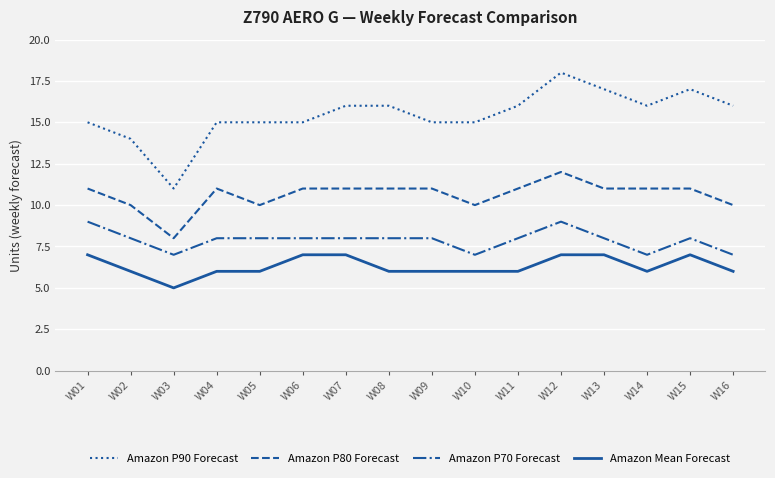

What is the average value of the Amazon Mean Forecast series?

6